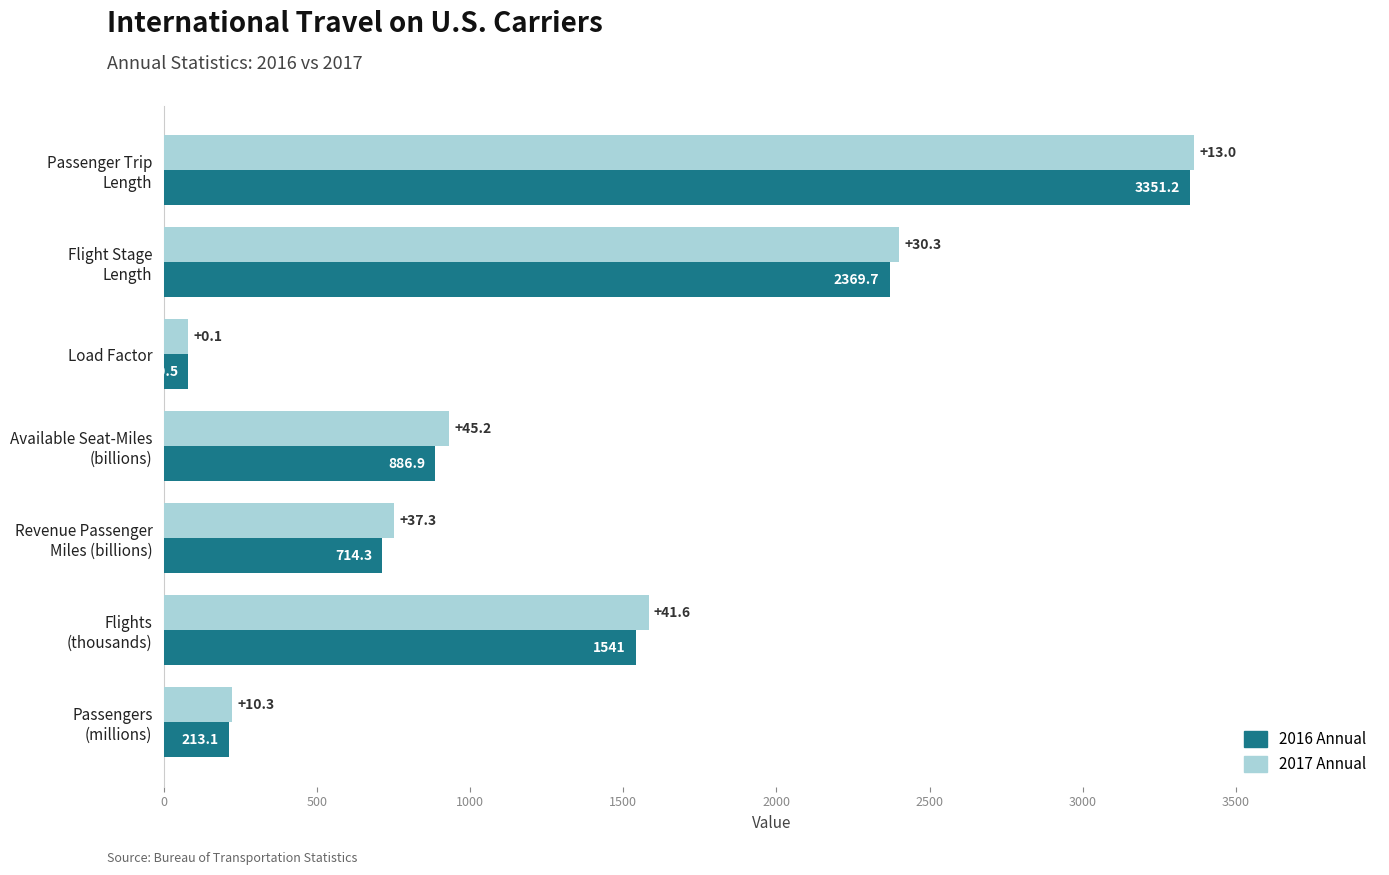

Which category has the lowest value across all series?

Load Factor